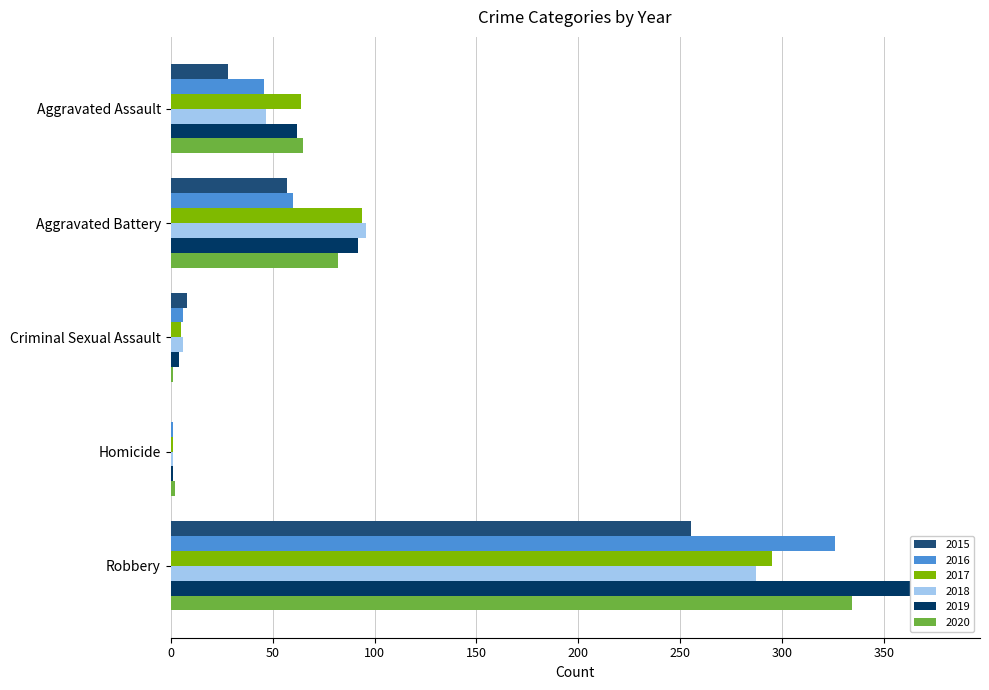

How many categories are shown in the chart?

5